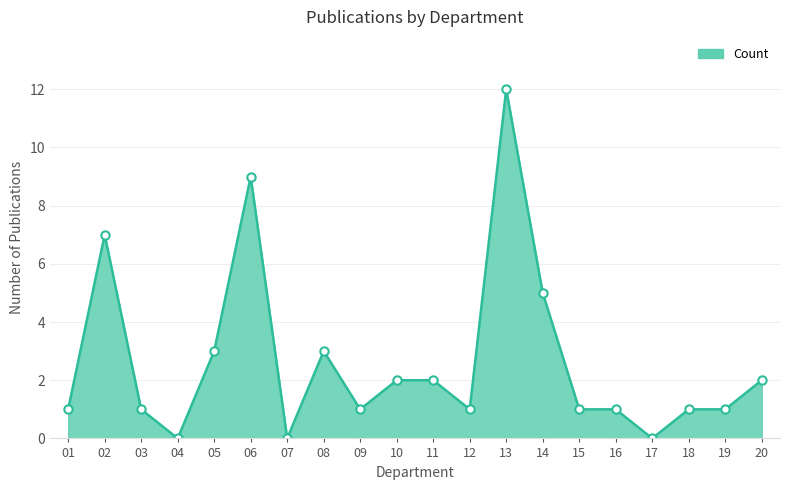

What is the ratio of the value at 12 to the value at 16?

1.0